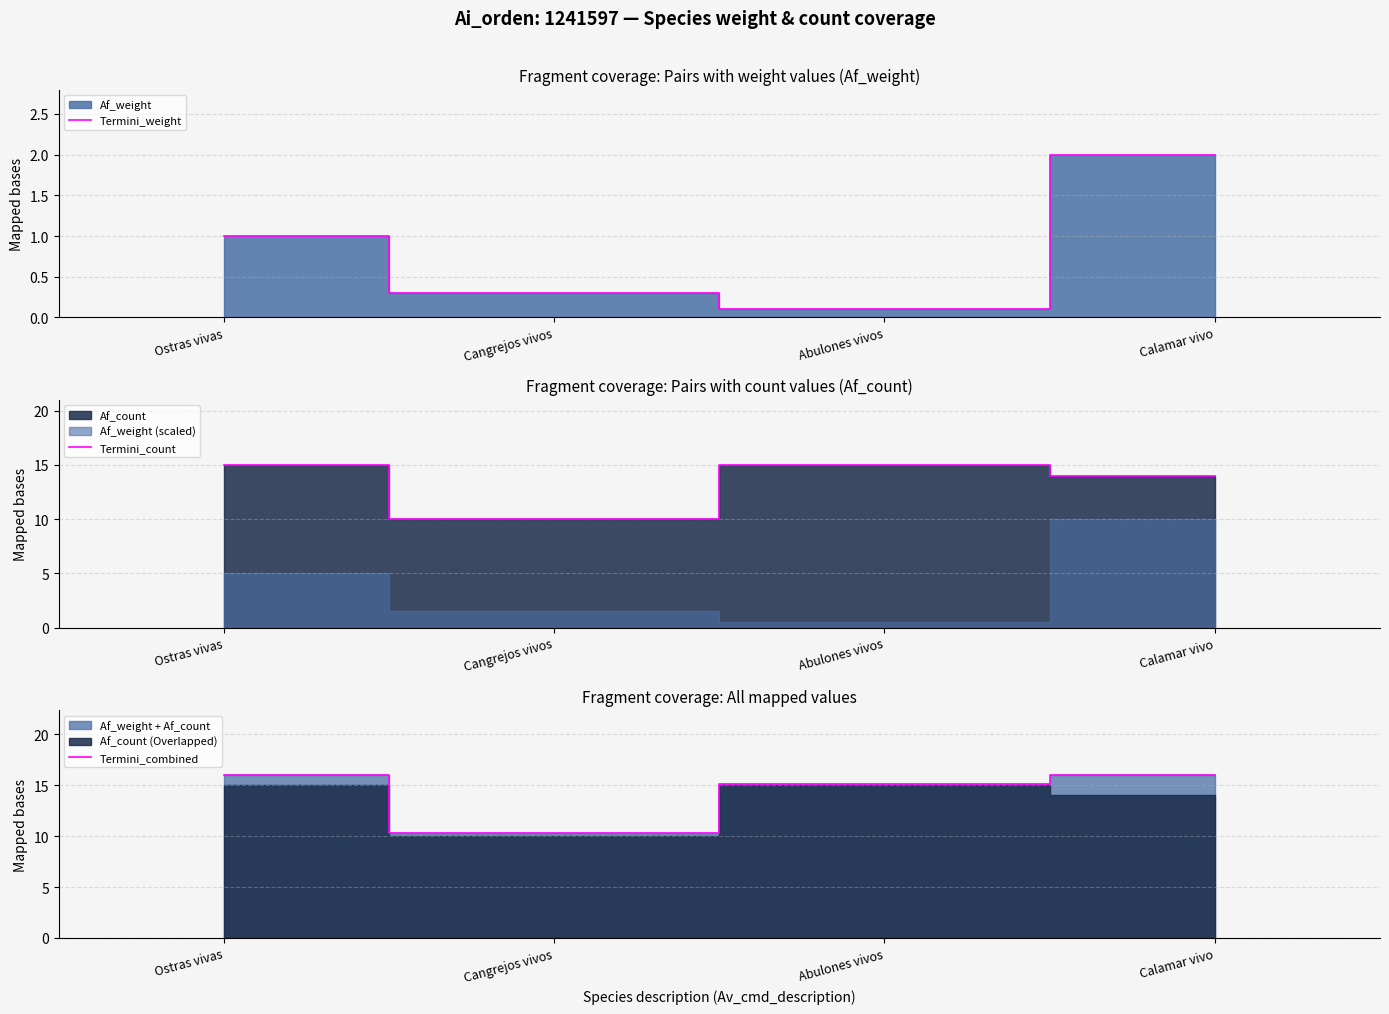

At which category is the sum across all series the highest?

Ostras vivas